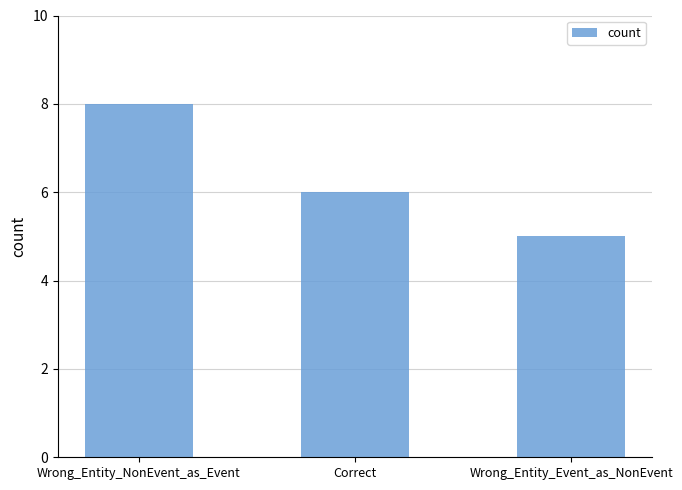

What is the sum of all values?

19